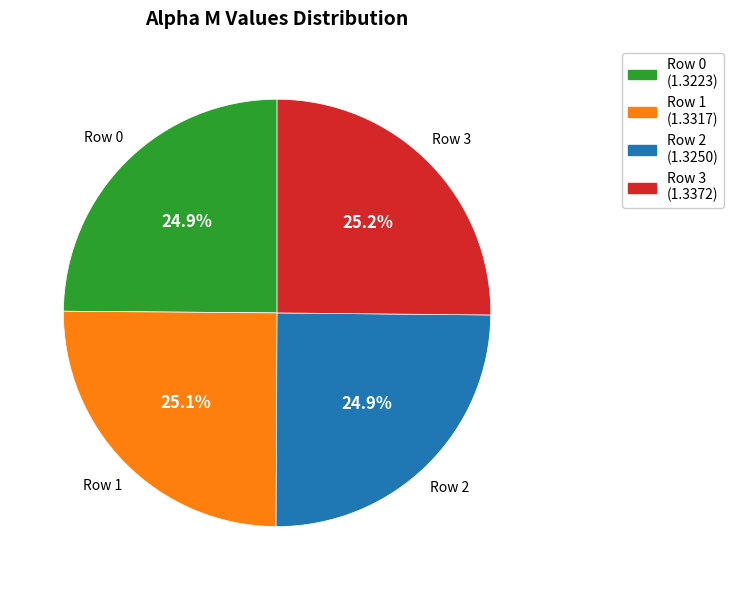

How many slices are in this pie chart?

4